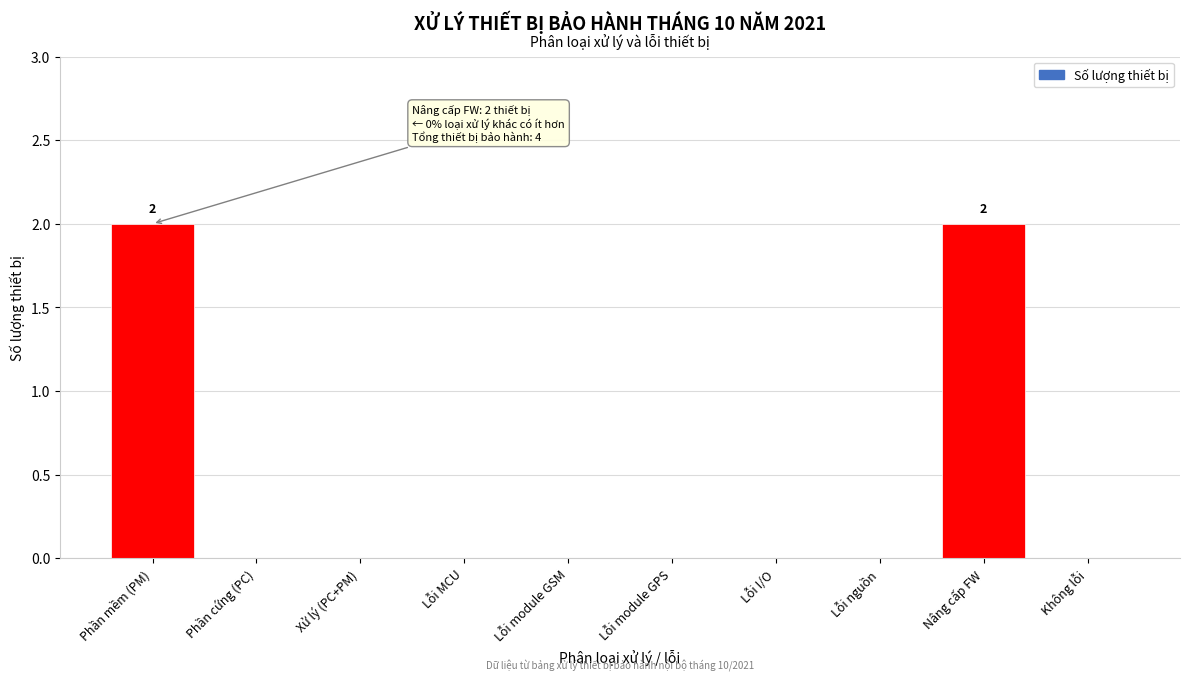

Reading left to right, what are all the values shown in this chart?

Phần mềm (PM)=2	Phần cứng (PC)=0	Xử lý (PC+PM)=0	Lỗi MCU=0	Lỗi module GSM=0	Lỗi module GPS=0	Lỗi I/O=0	Lỗi nguồn=0	Nâng cấp FW=2	Không lỗi=0